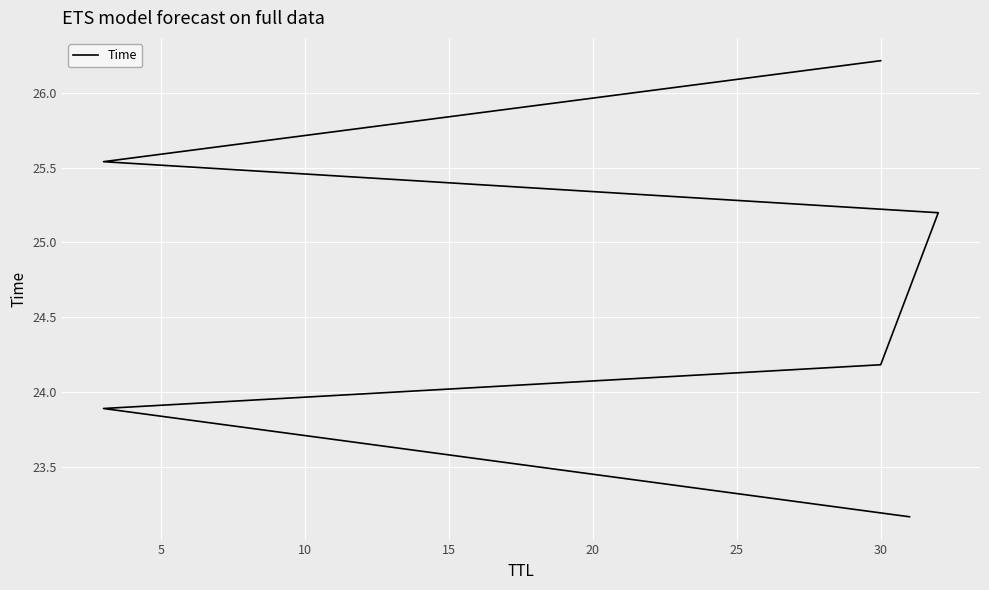

True or false: the data shows 13.4 at 20.

False